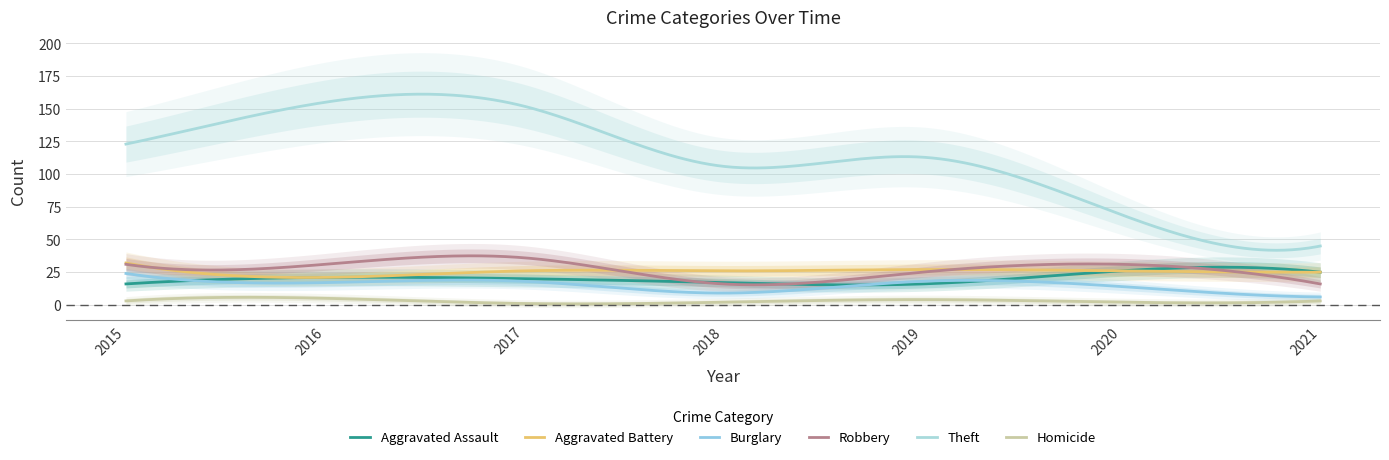

Is this an area chart (filled region under the line)?

No